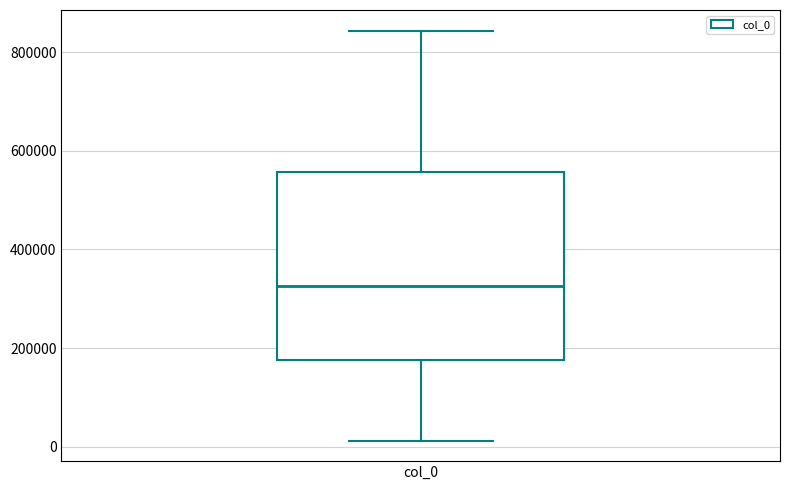

Transcribe this box plot: give where the median line is, the range the box spans, and where the two whiskers end, as read against the y-axis. The values are not printed on the chart, so give them approximately, as read against the axis.

median 320000, box 180000 to 560000, whiskers 20000 to 840000